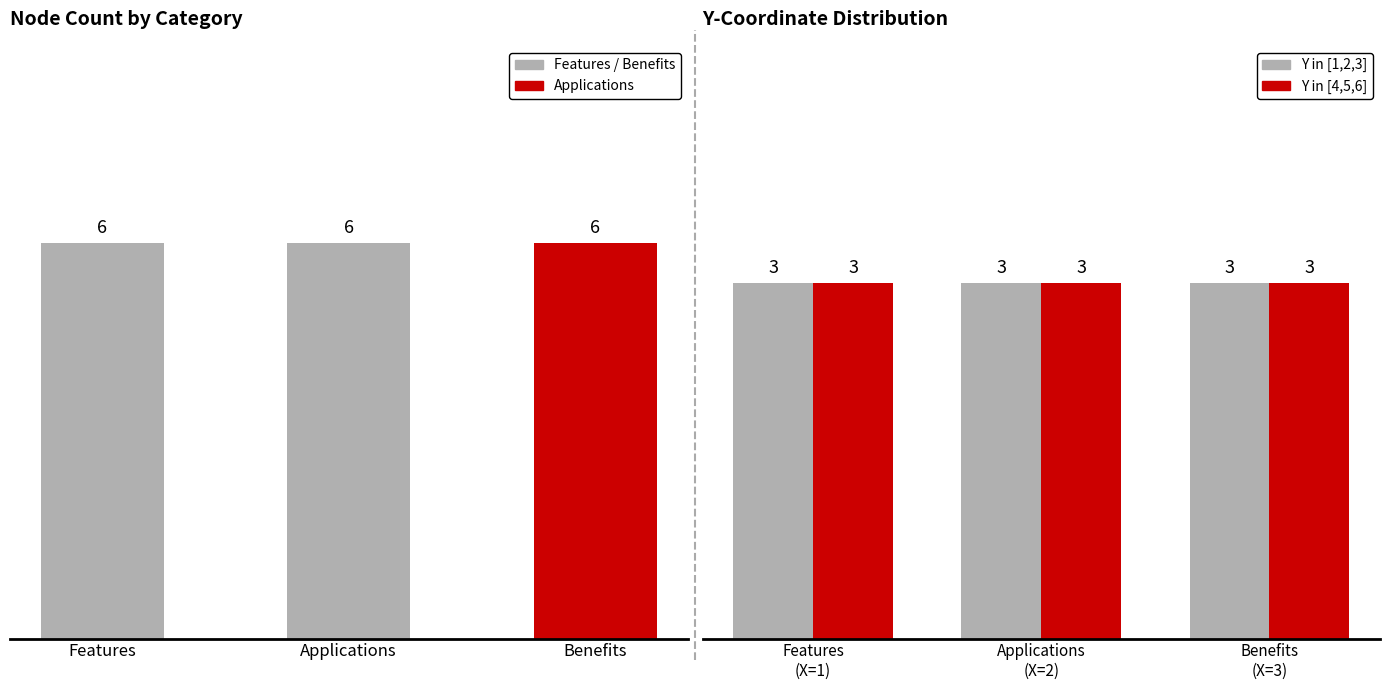

What is the total value across all series at Applications?

12